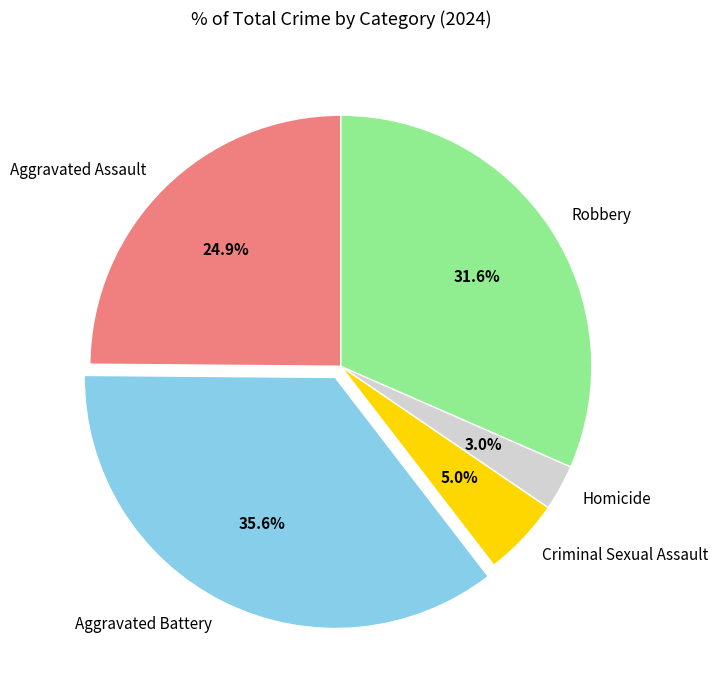

Which has a higher value, Criminal Sexual Assault or Aggravated Battery?

Aggravated Battery